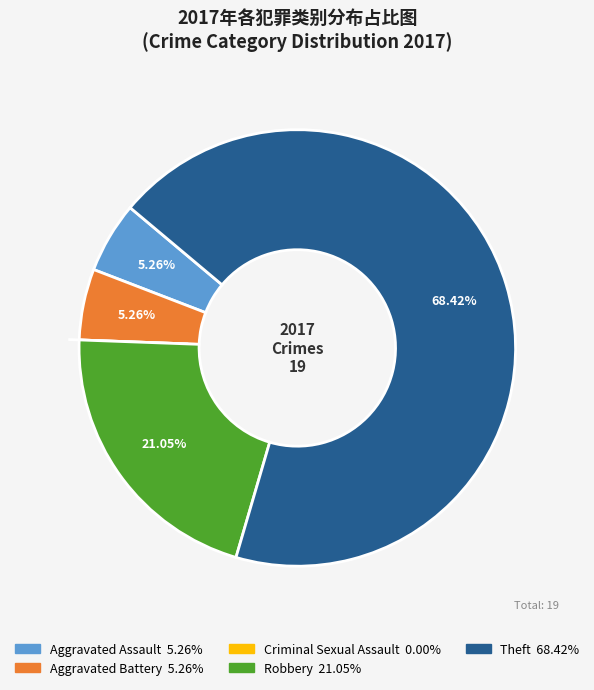

The Theft slice represents 55% of the pie. True or false?

False